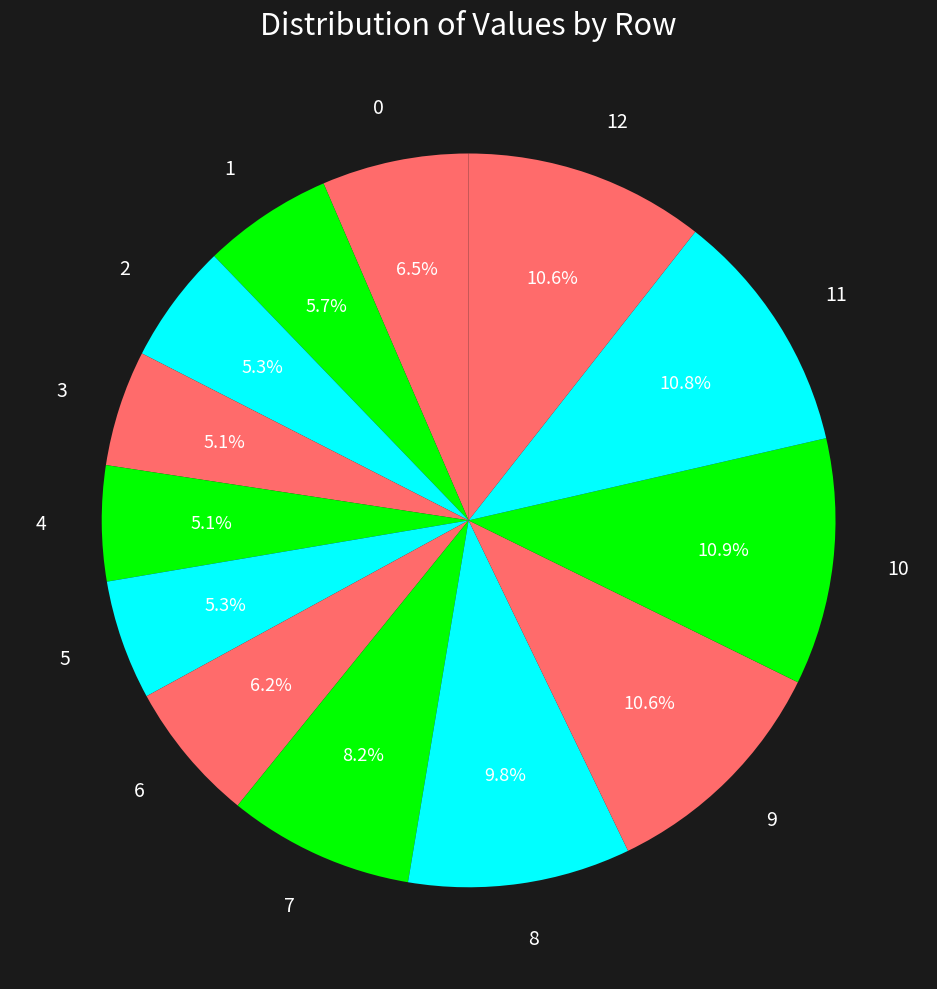

Approximately how many times larger is the value at 3 compared to 10?

0.5